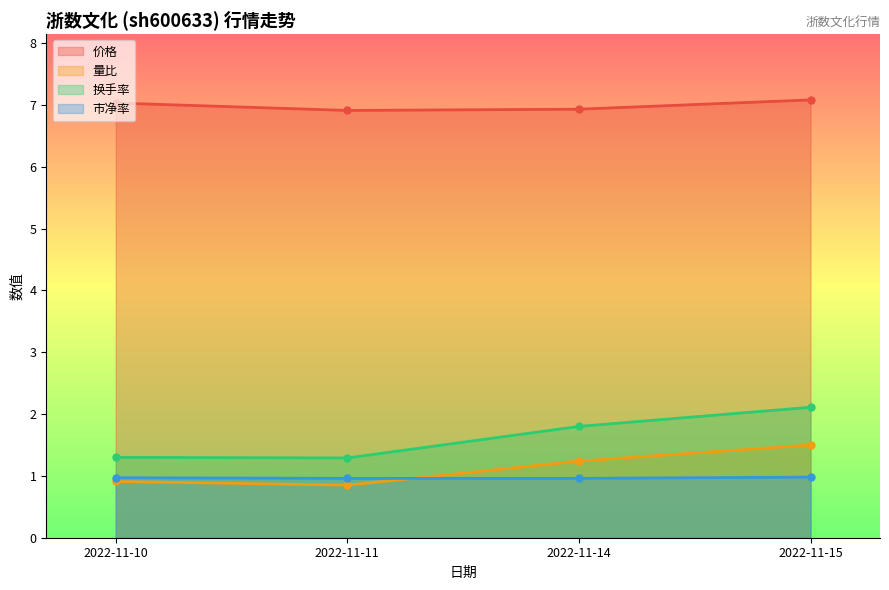

Between 2022-11-11 and 2022-11-15, which is larger?

2022-11-15